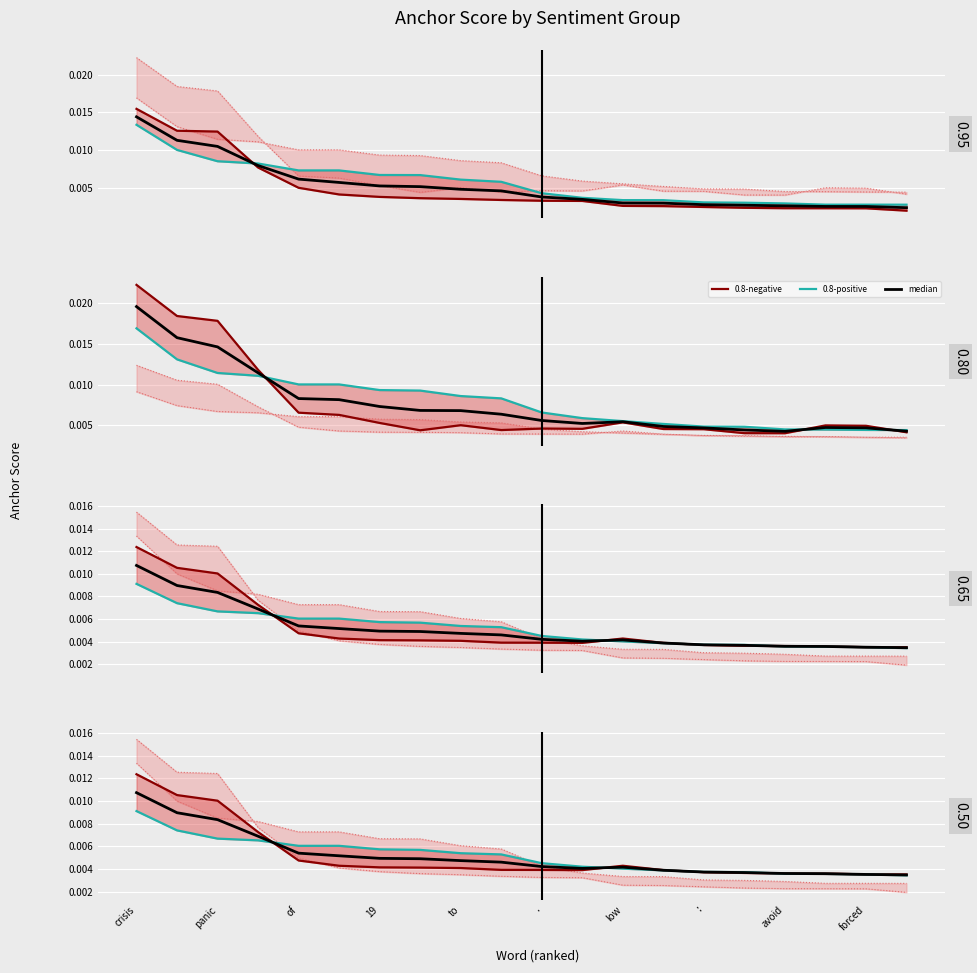

Between no and low, which series saw the biggest shift?

0.8-negative